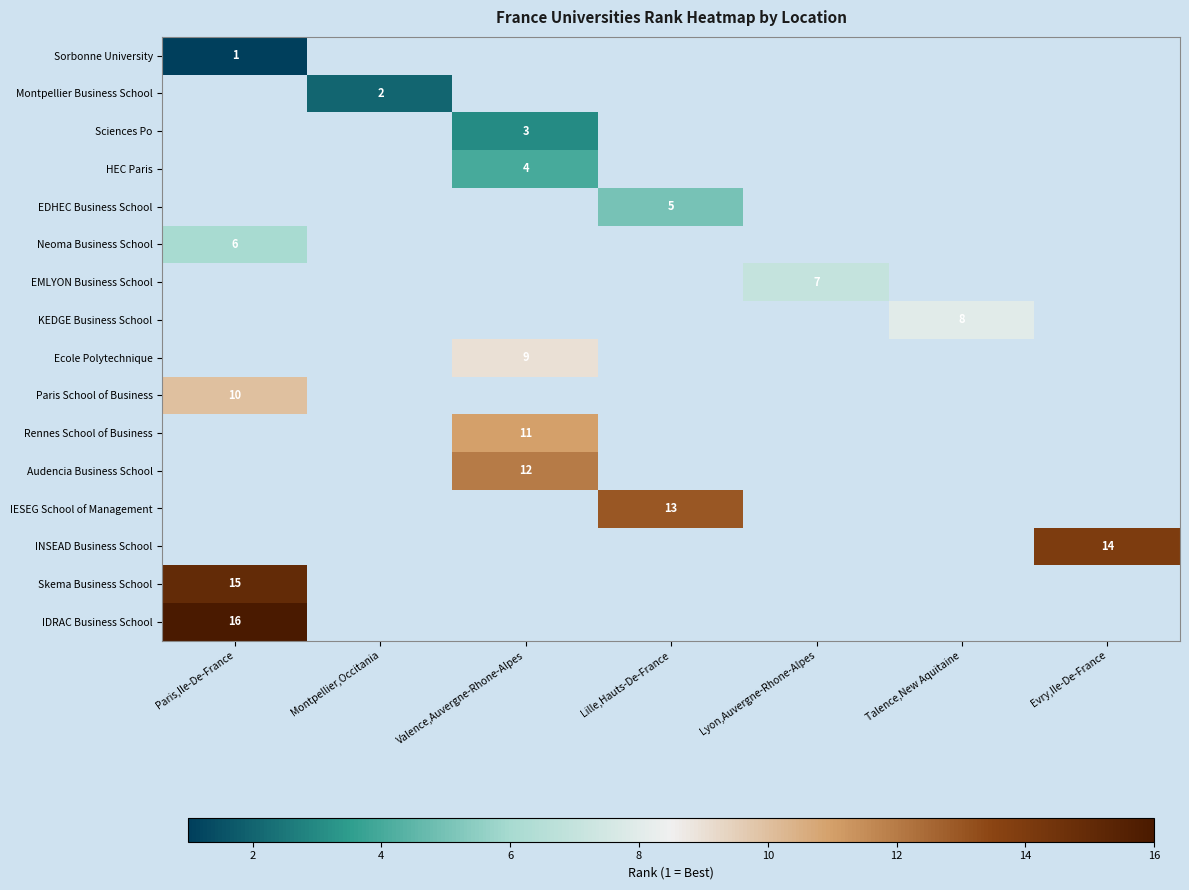

What is the difference between the highest and lowest values at Paris,Ile-De-France?

15.0